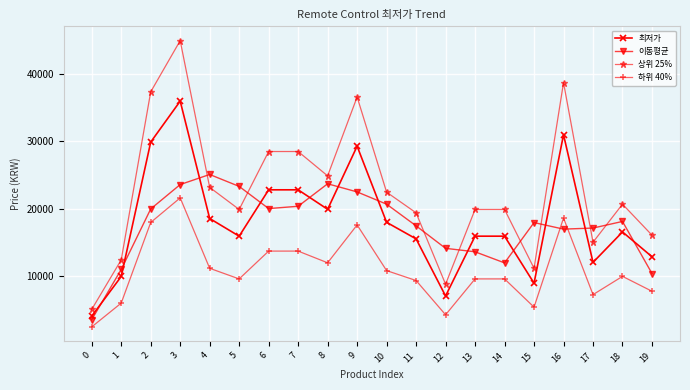

The 상위 25% series shows 26641.6 at 19. True or false?

False